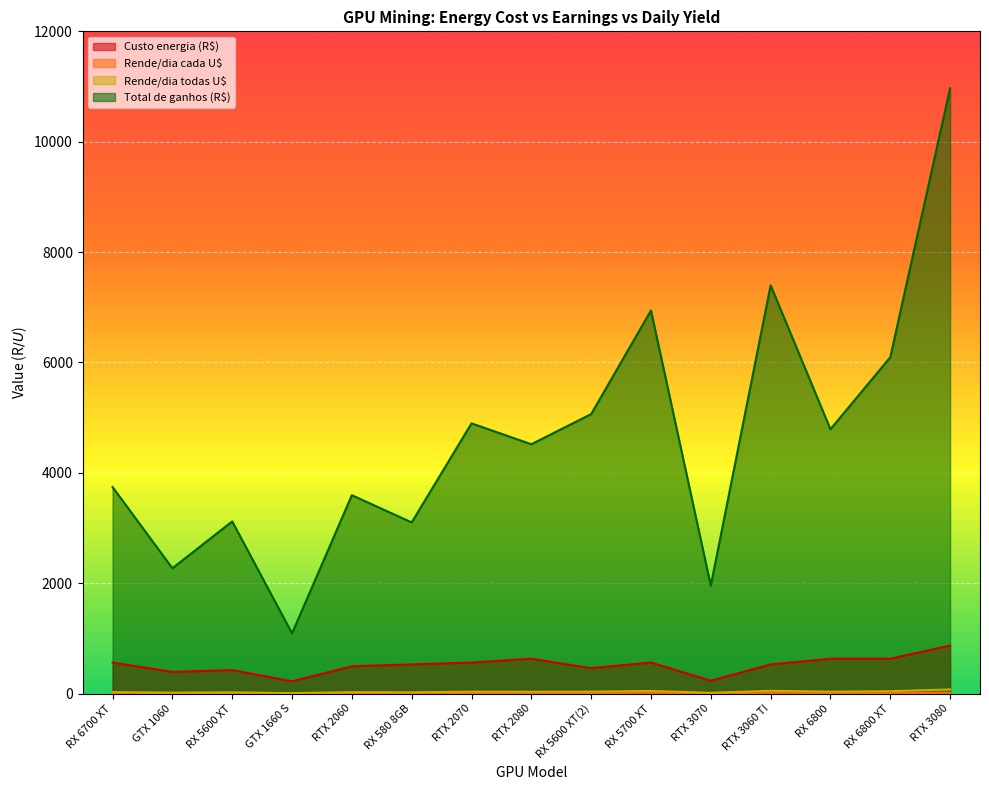

At which category is the sum across all series the highest?

RTX 3080